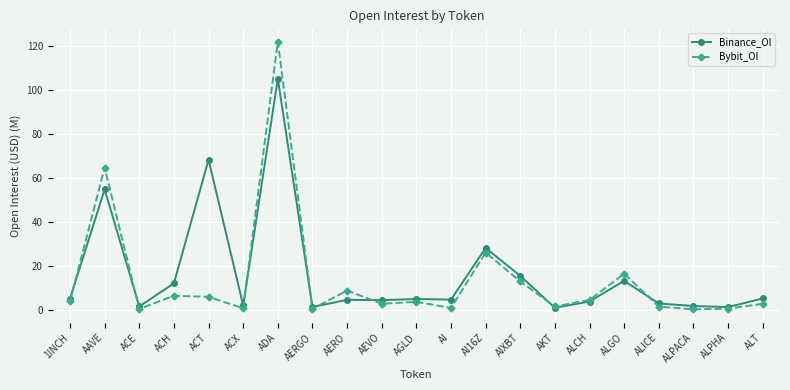

How many lines are shown in the chart?

2